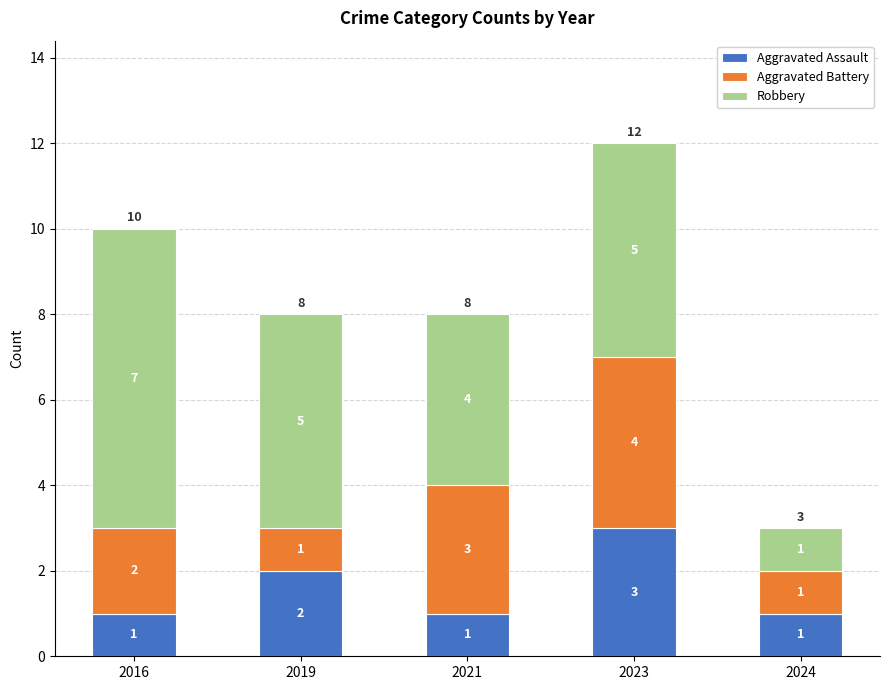

What is the sum of the Aggravated Assault values at 2023 and 2024?

4